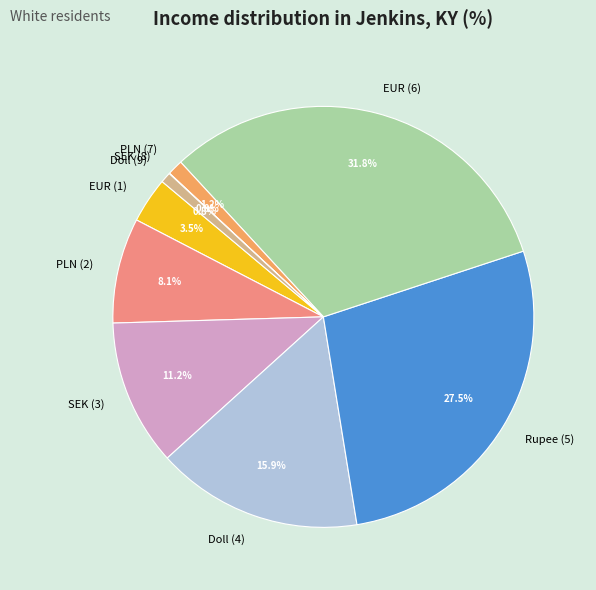

How much of the chart is everything except EUR (6)?

68.2%